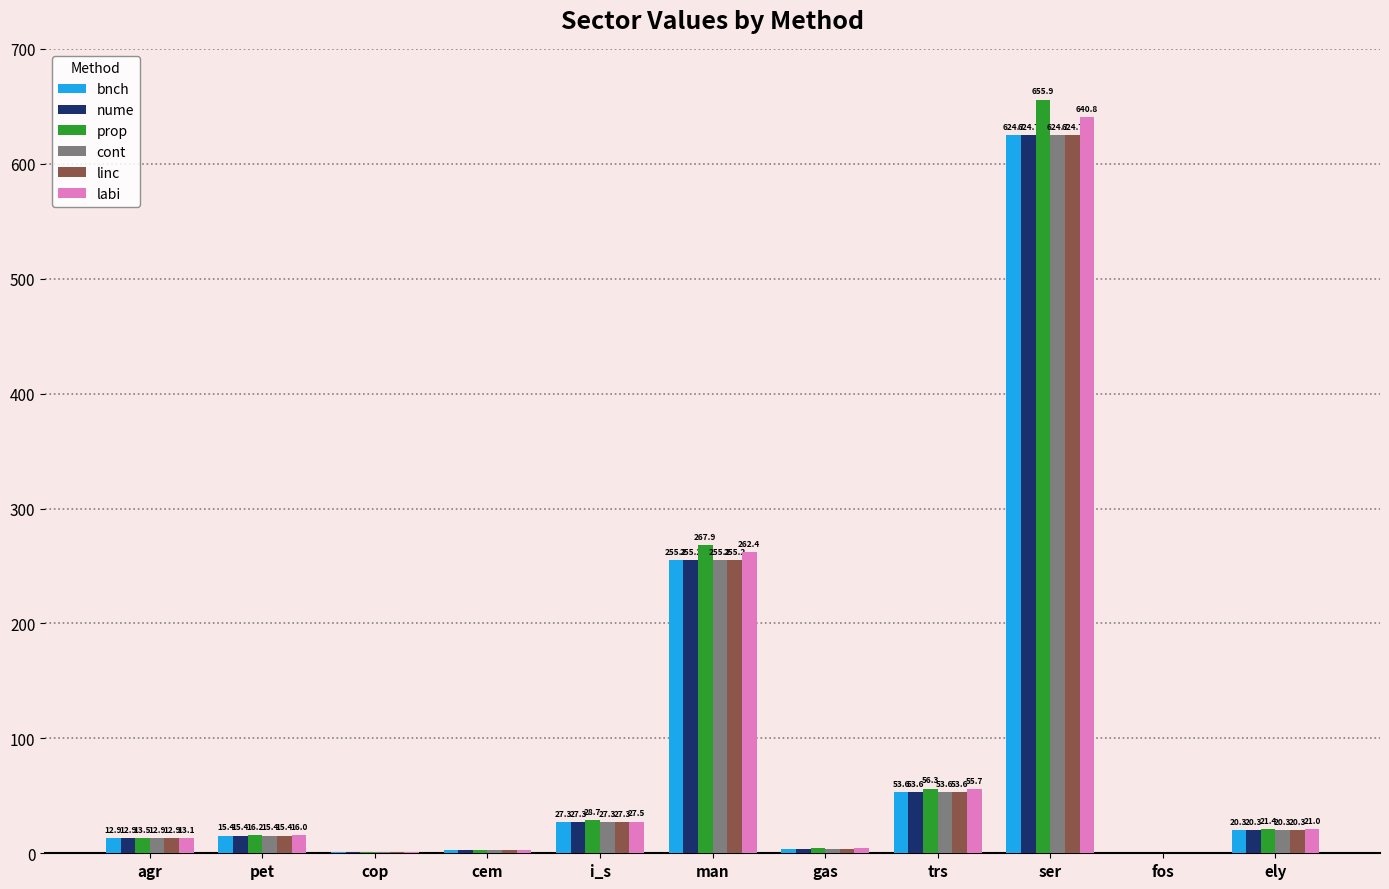

Where does the bnch series first go above 15?

pet